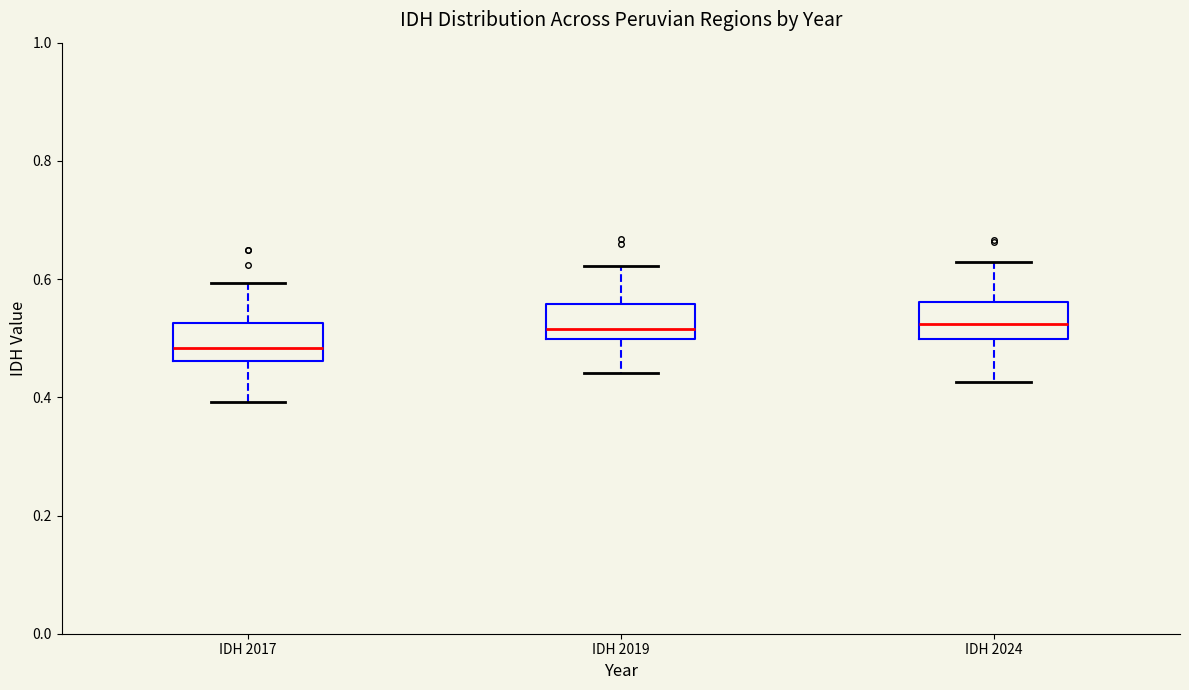

Reading left to right, transcribe this box plot: for each box, give where its median line is, the range the box spans, and where its two whiskers end, as read against the y-axis. The values are not printed on the chart, so give them approximately, as read against the axis.

IDH 2017: median 0.48, box 0.46 to 0.52, whiskers 0.40 to 0.60
IDH 2019: median 0.52, box 0.50 to 0.56, whiskers 0.44 to 0.62
IDH 2024: median 0.52, box 0.50 to 0.56, whiskers 0.42 to 0.62